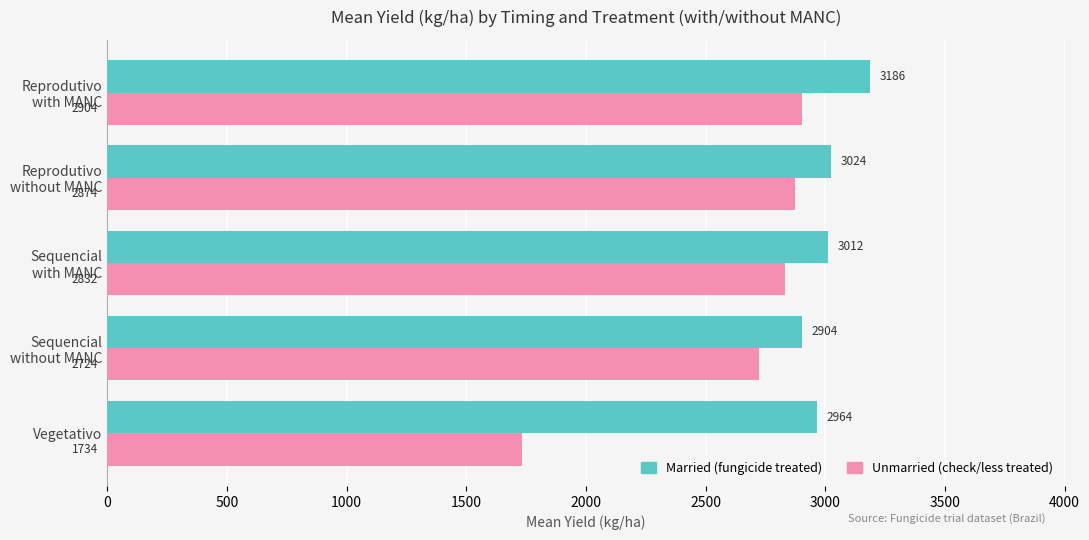

Count the number of categories in the chart.

5